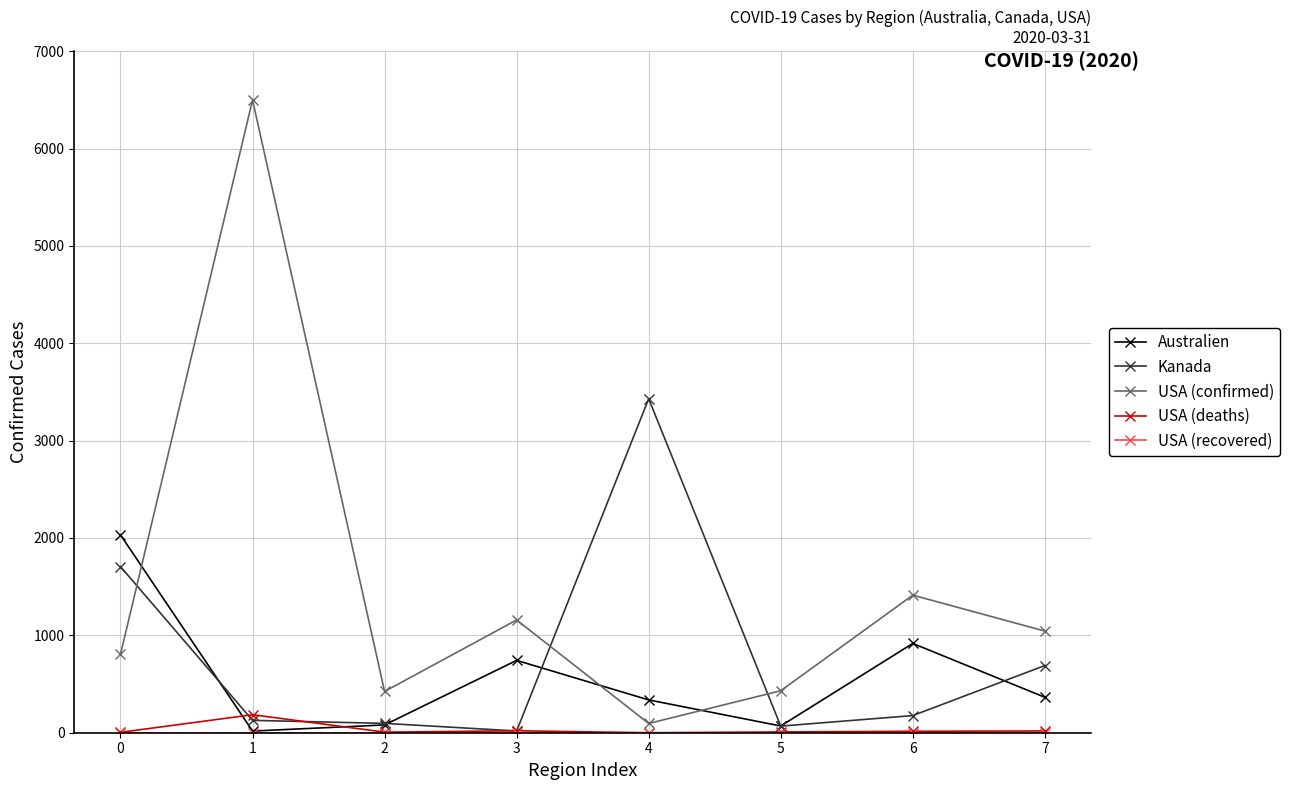

After their last crossing, which series has the higher values: USA (deaths) or Kanada?

Kanada